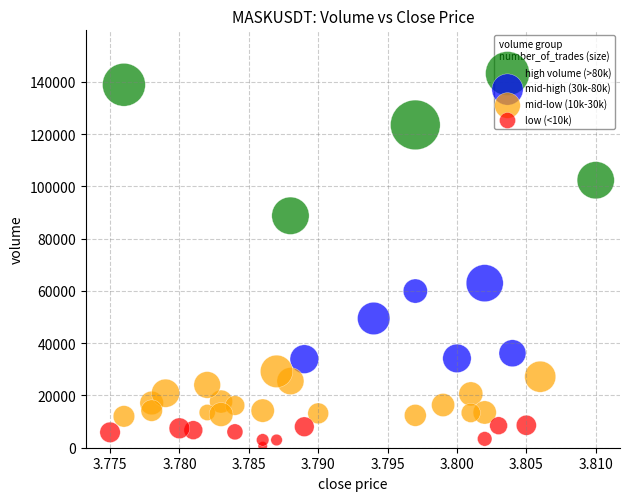

What are all the series names shown in the legend?

high volume (>80k), mid-high (30k-80k), mid-low (10k-30k), low (<10k)